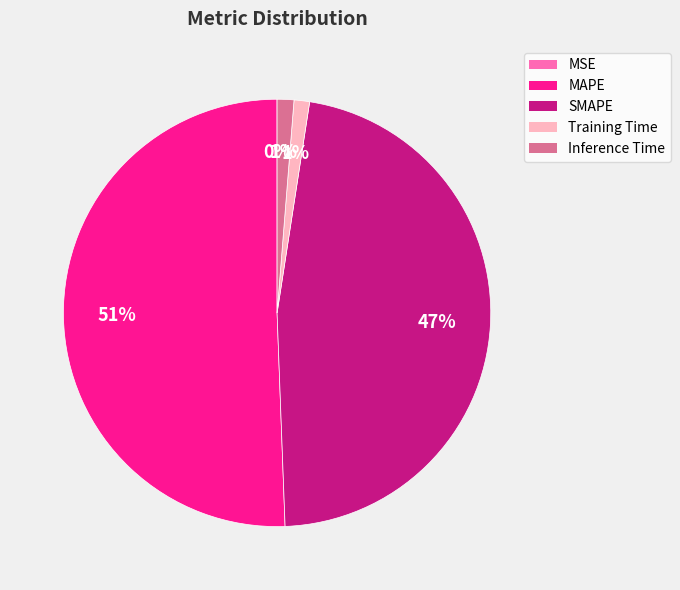

To the nearest percent, what percentage of the pie is SMAPE?

47%